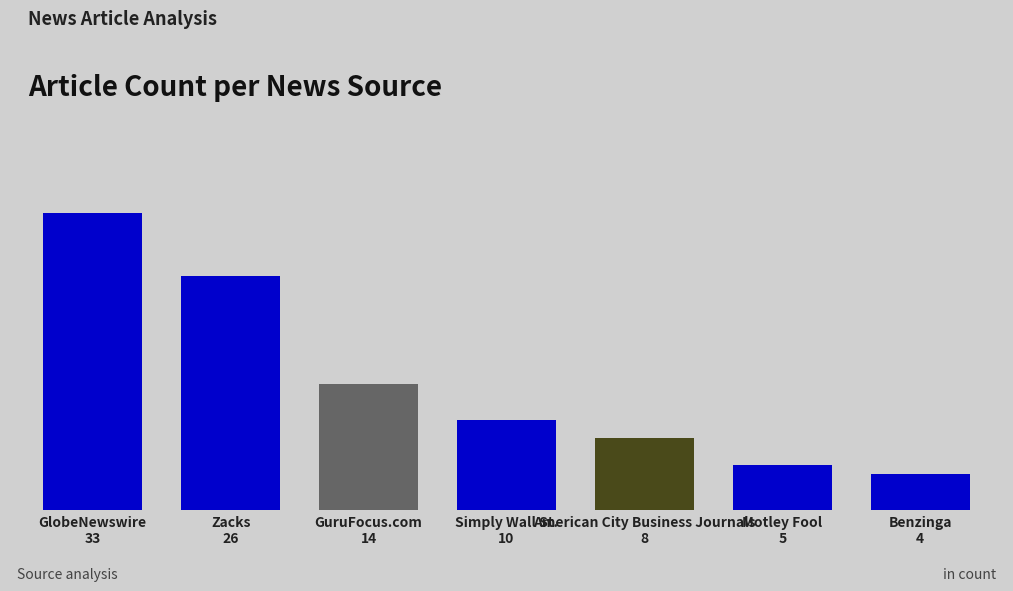

Rank the categories by value from lowest to highest.

Benzinga, Motley Fool, American City Business Journals, Simply Wall St., GuruFocus.com, Zacks, GlobeNewswire